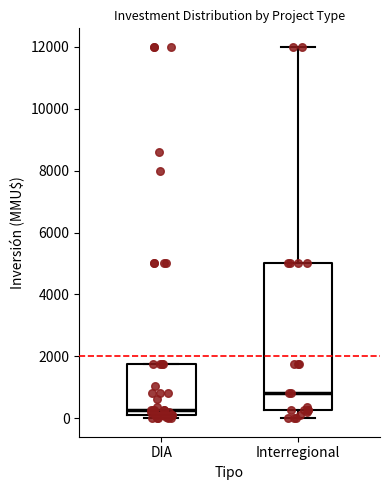

Comparing the boxes themselves (not the whiskers), which one is the tallest?

Interregional